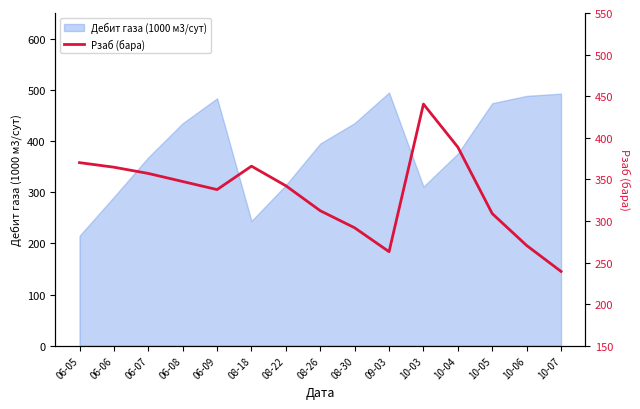

What is the greatest value displayed?

440.5